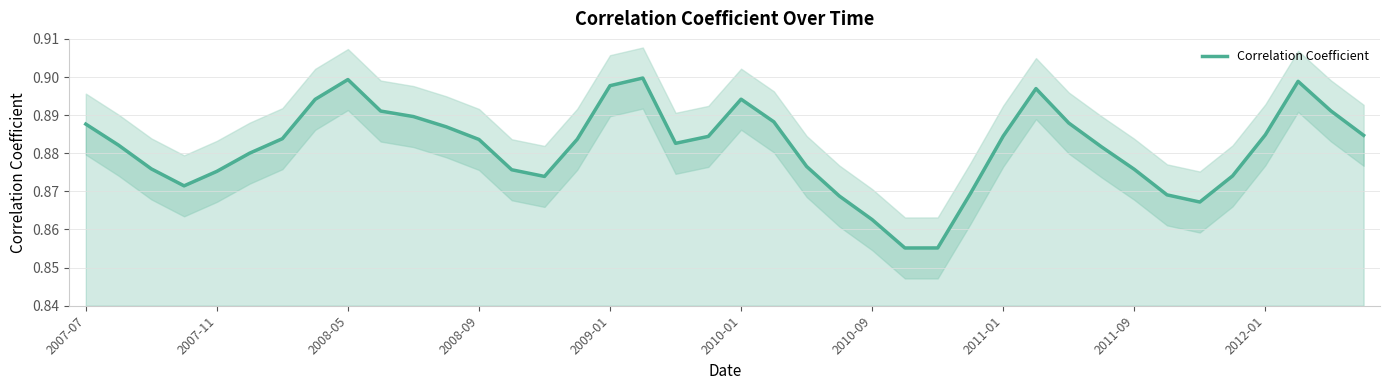

True or false: Correlation Coefficient has a value of 0.2 at 2009-01.

False